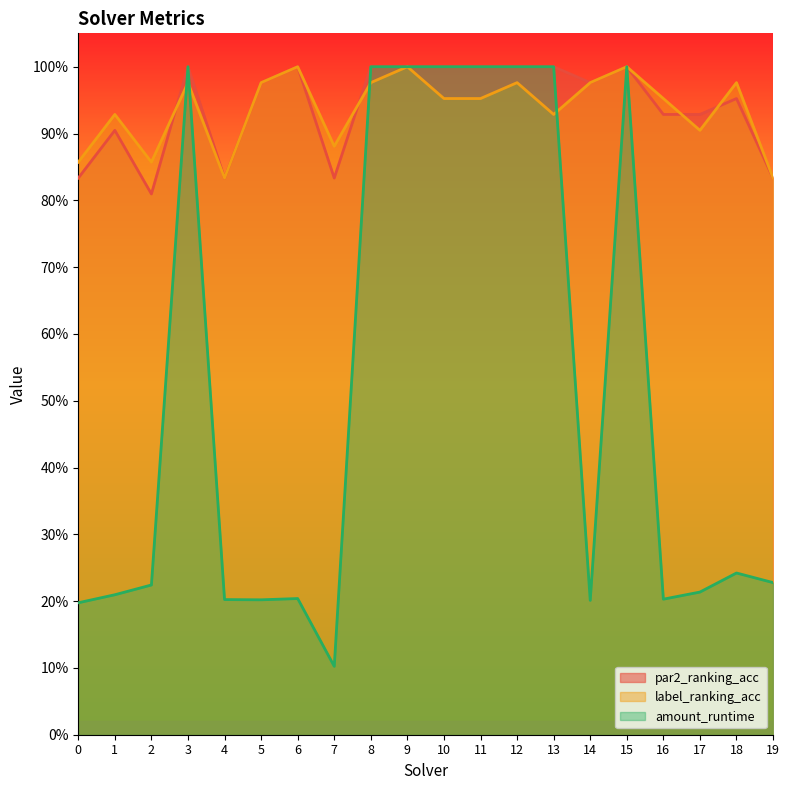

At how many categories does at least one series exceed 0?

20